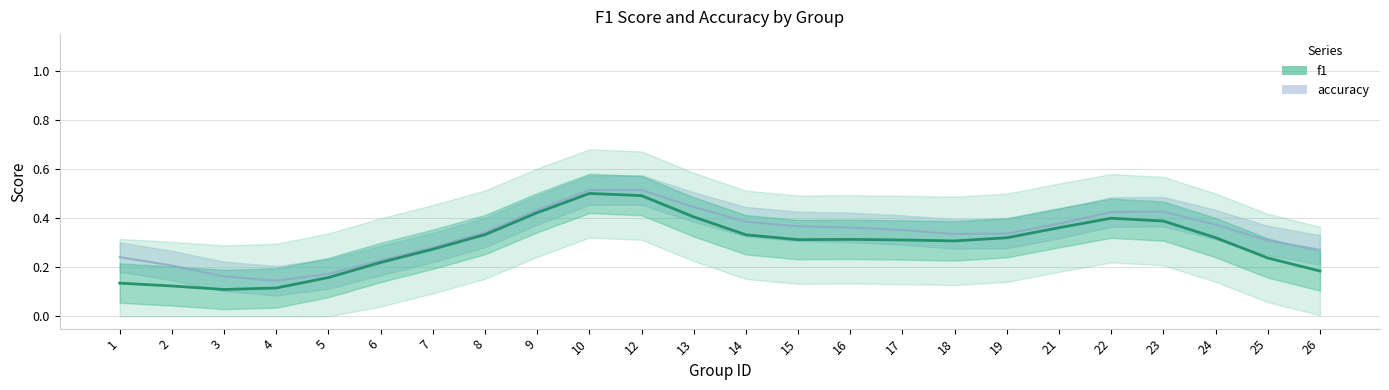

What is the maximum value shown in the chart?

0.5